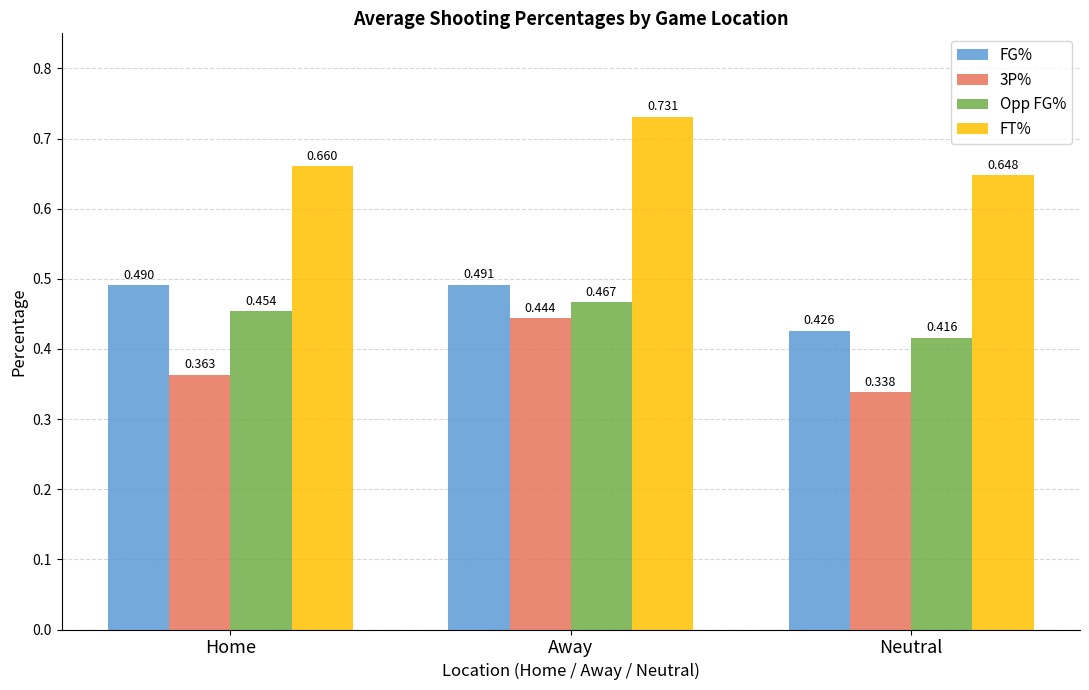

How many data points does each series have?

3